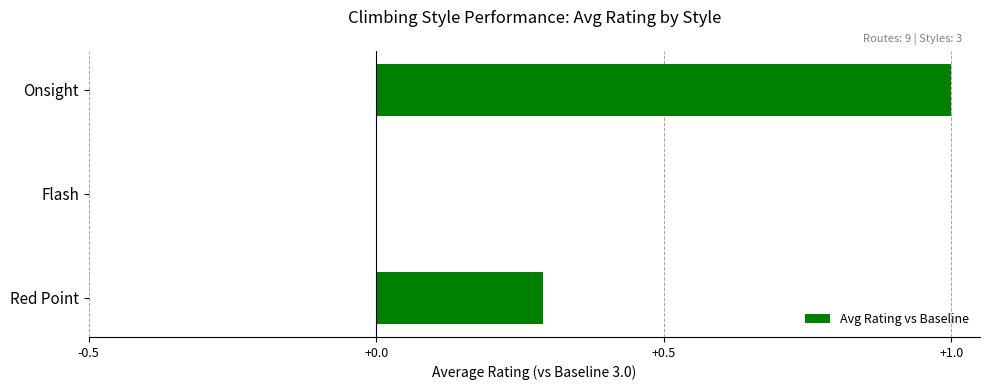

What is the sum of all values?

1.3